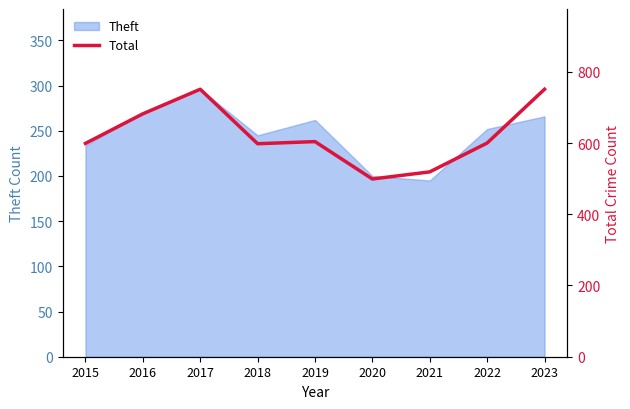

True or false: the data shows 809 at 2018.

False